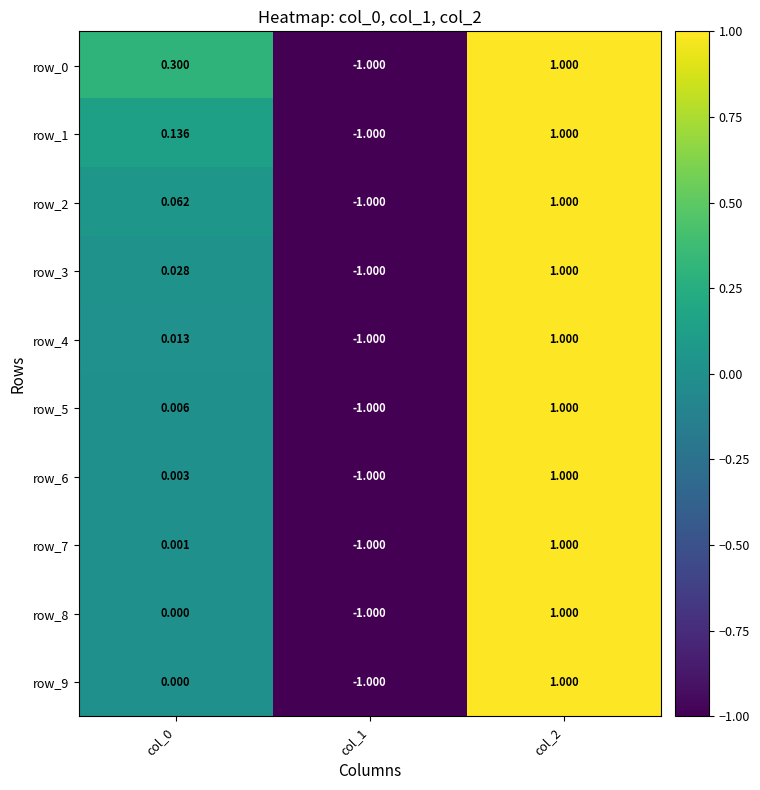

Is the value of row_2 at col_2 greater than the value of row_8 at col_1?

Yes